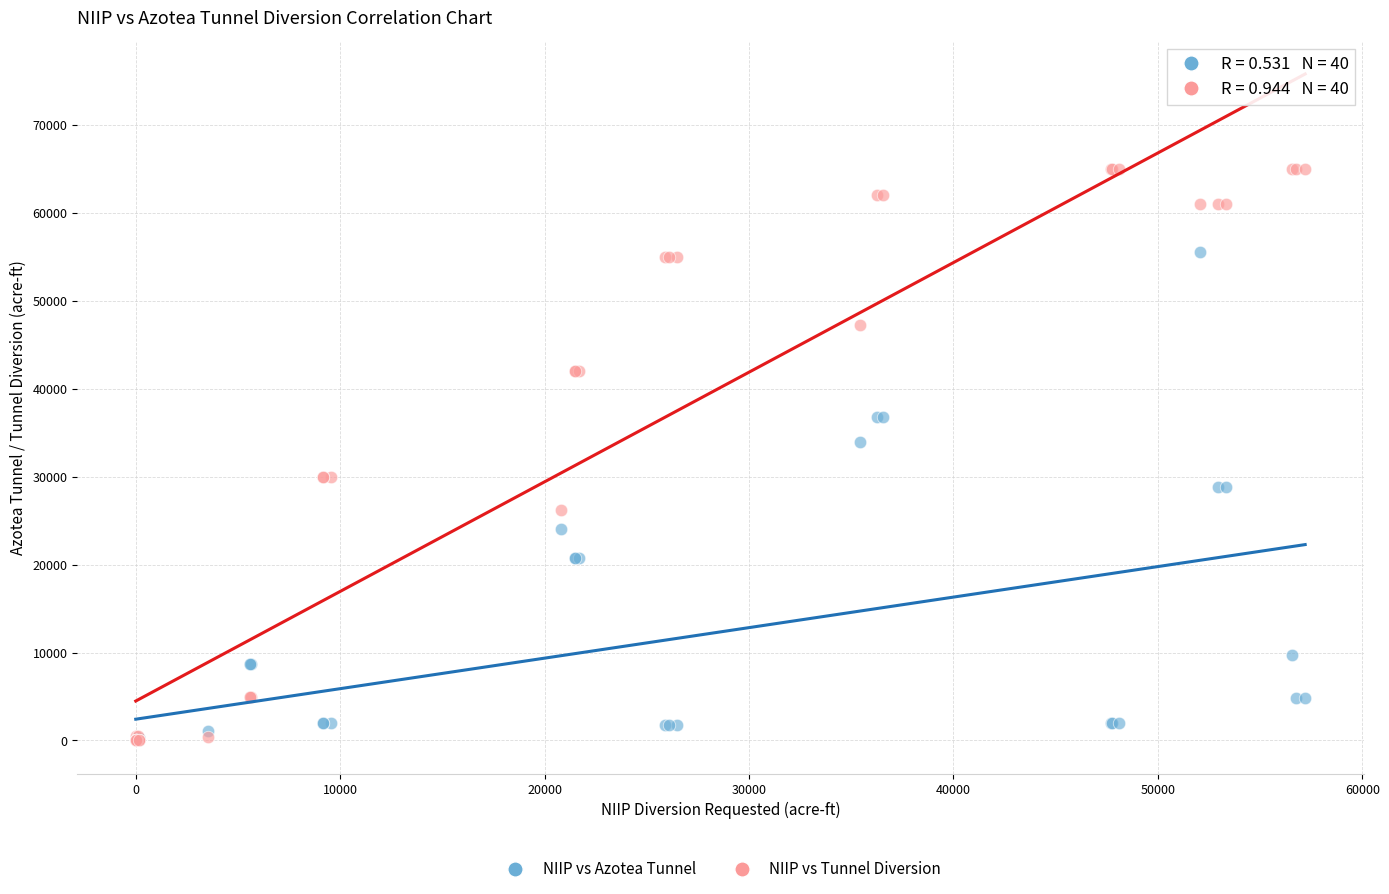

In the NIIP vs Tunnel Diversion series, what Y value is closest to 32500?

30000.0